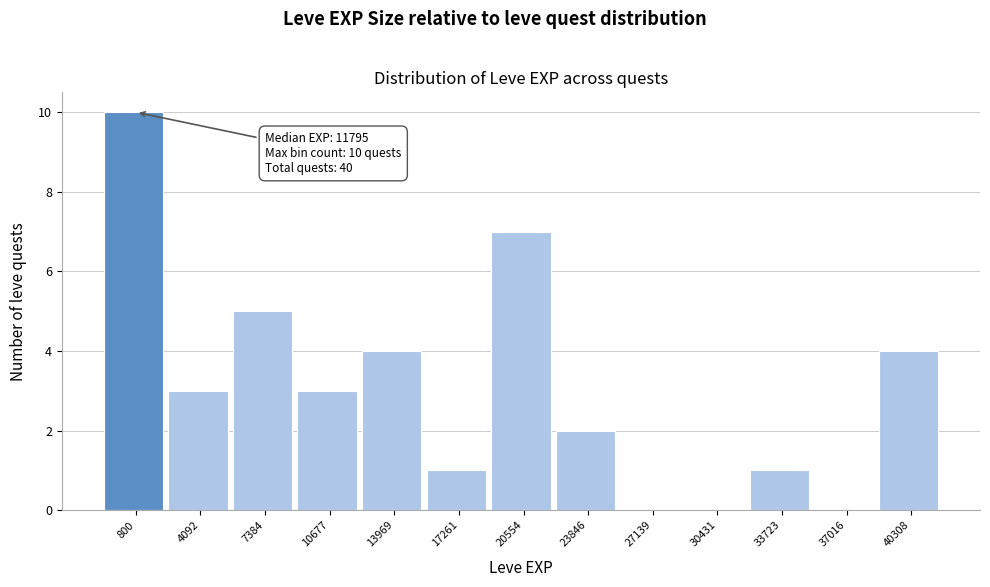

Reading right to left, what are all the values shown in this chart?

40308=4	37016=0	33723=1	30431=0	27139=0	23846=2	20554=7	17261=1	13969=4	10677=3	7384=5	4092=3	800=10